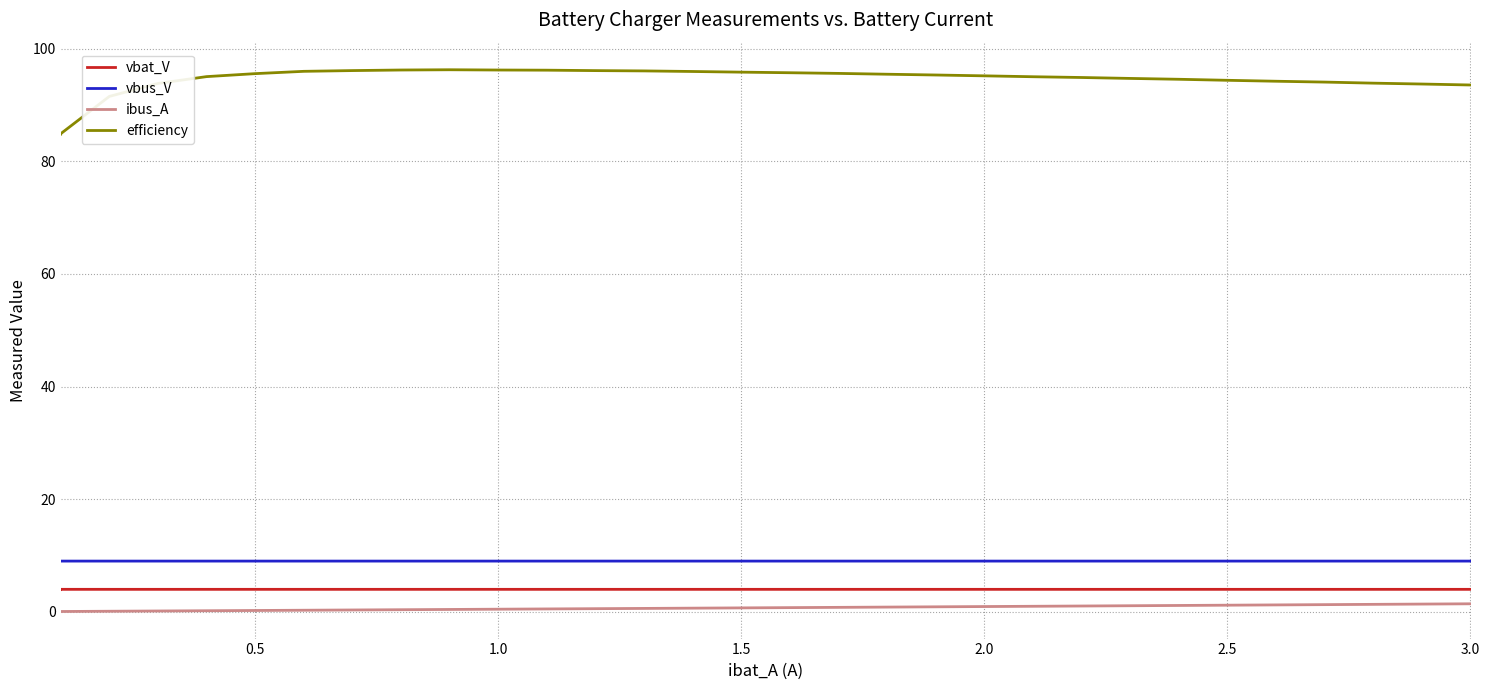

Which series has the largest total across all categories?

efficiency